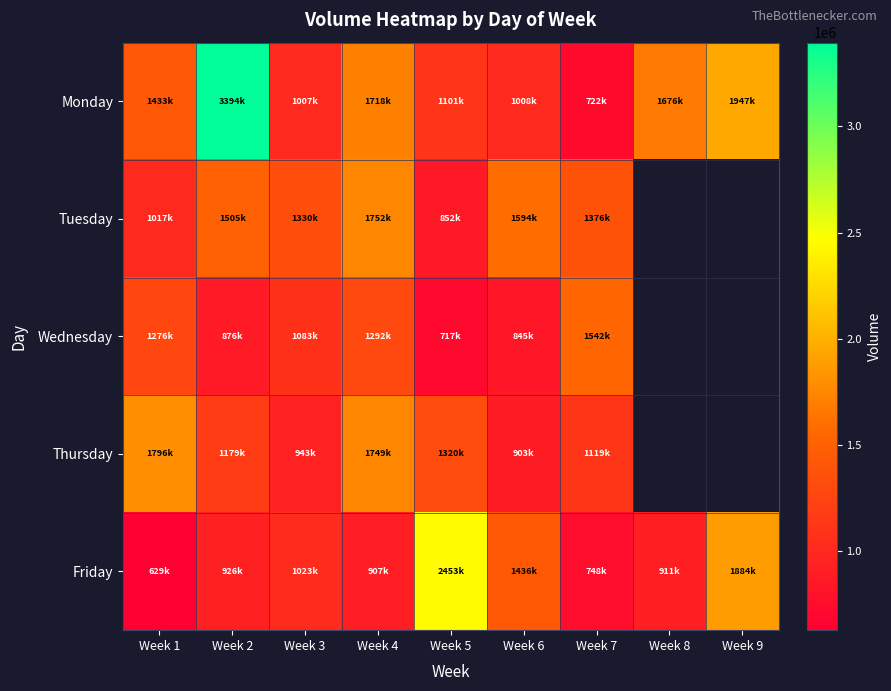

Read the Wednesday value at Week 7.

1542730.0